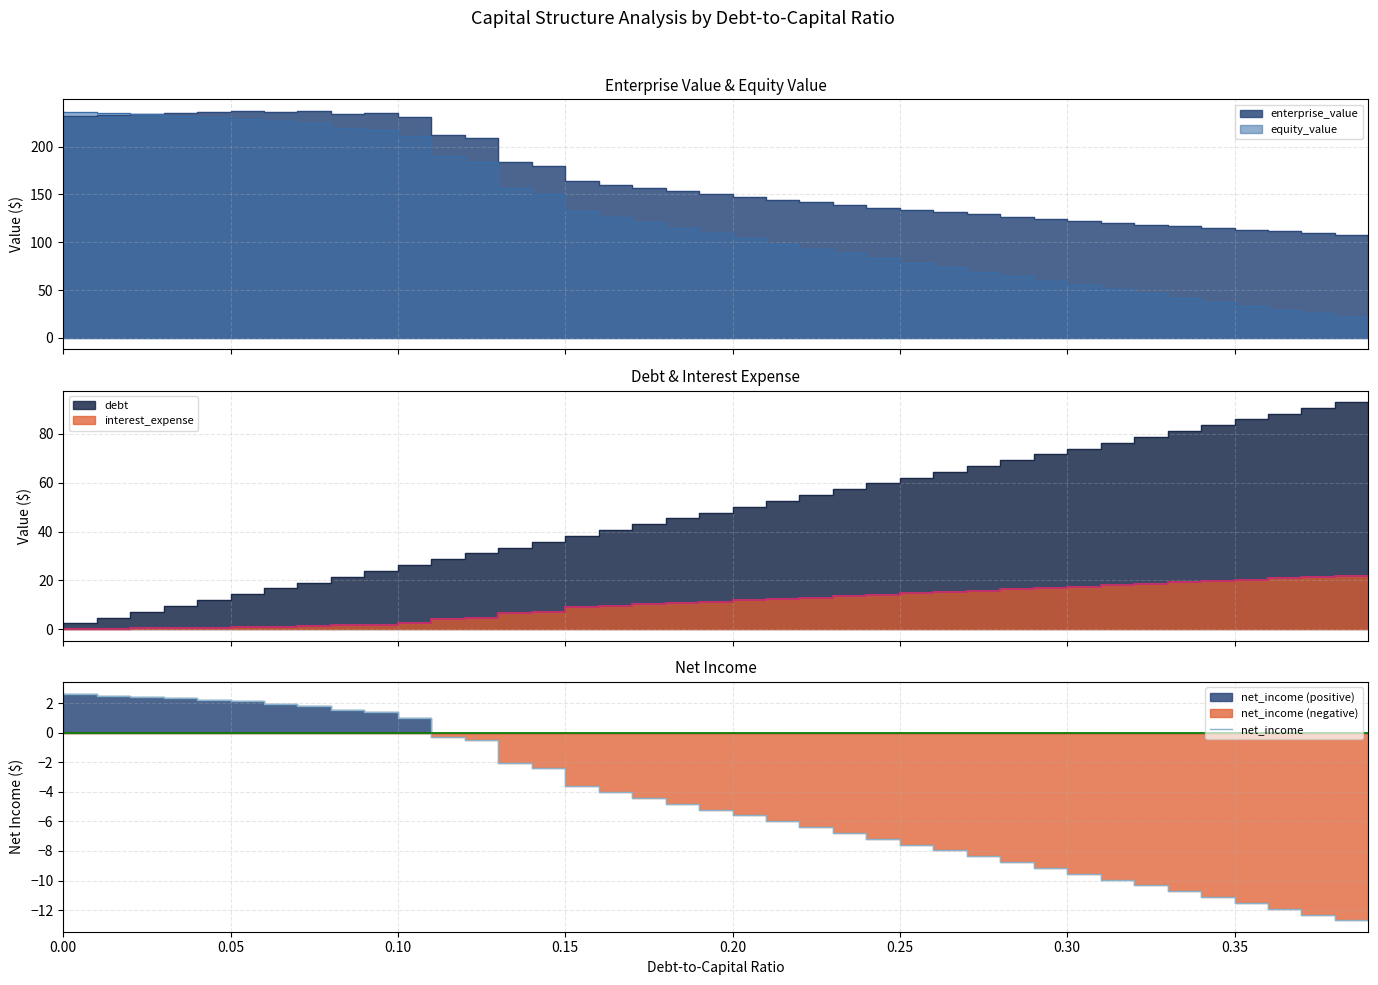

How many positive values are there?

12